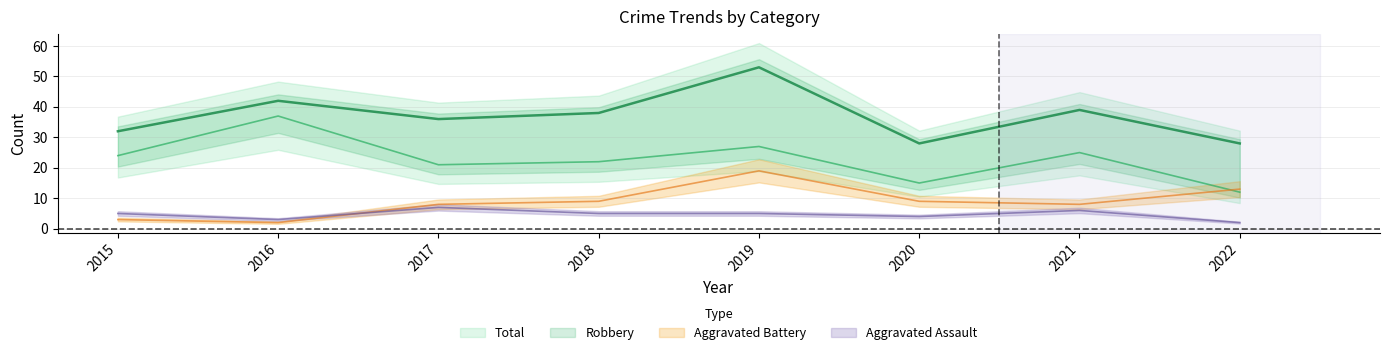

Is it true that Robbery equals 25 at 2021?

True